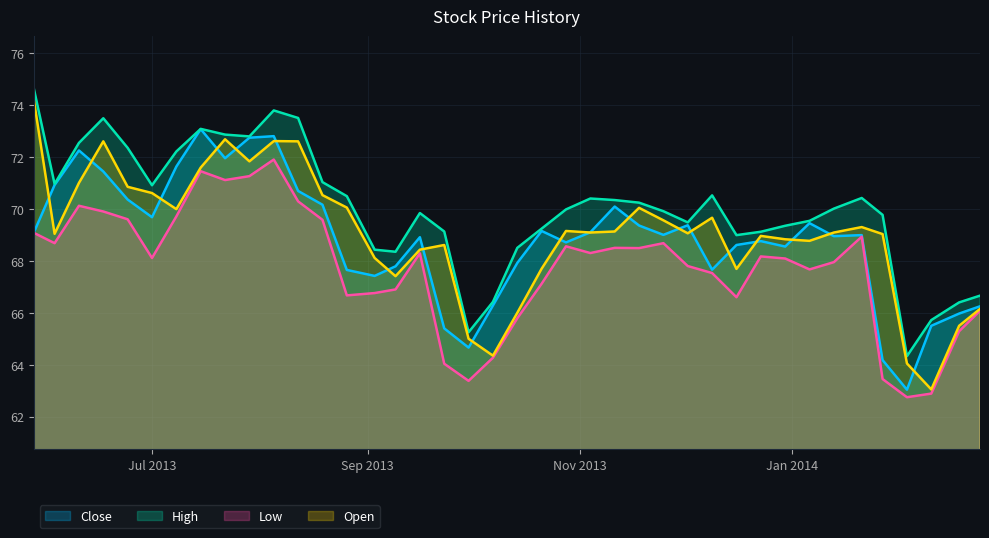

Count the number of categories in the chart.

40